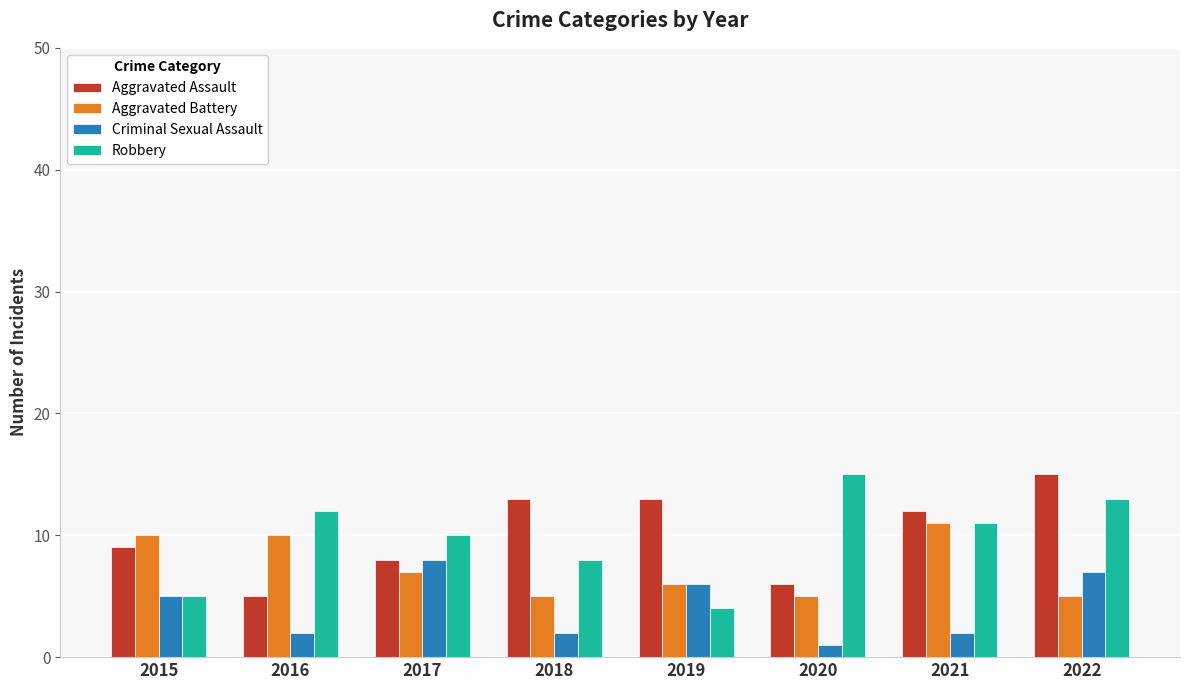

What is the maximum value shown in the chart?

15